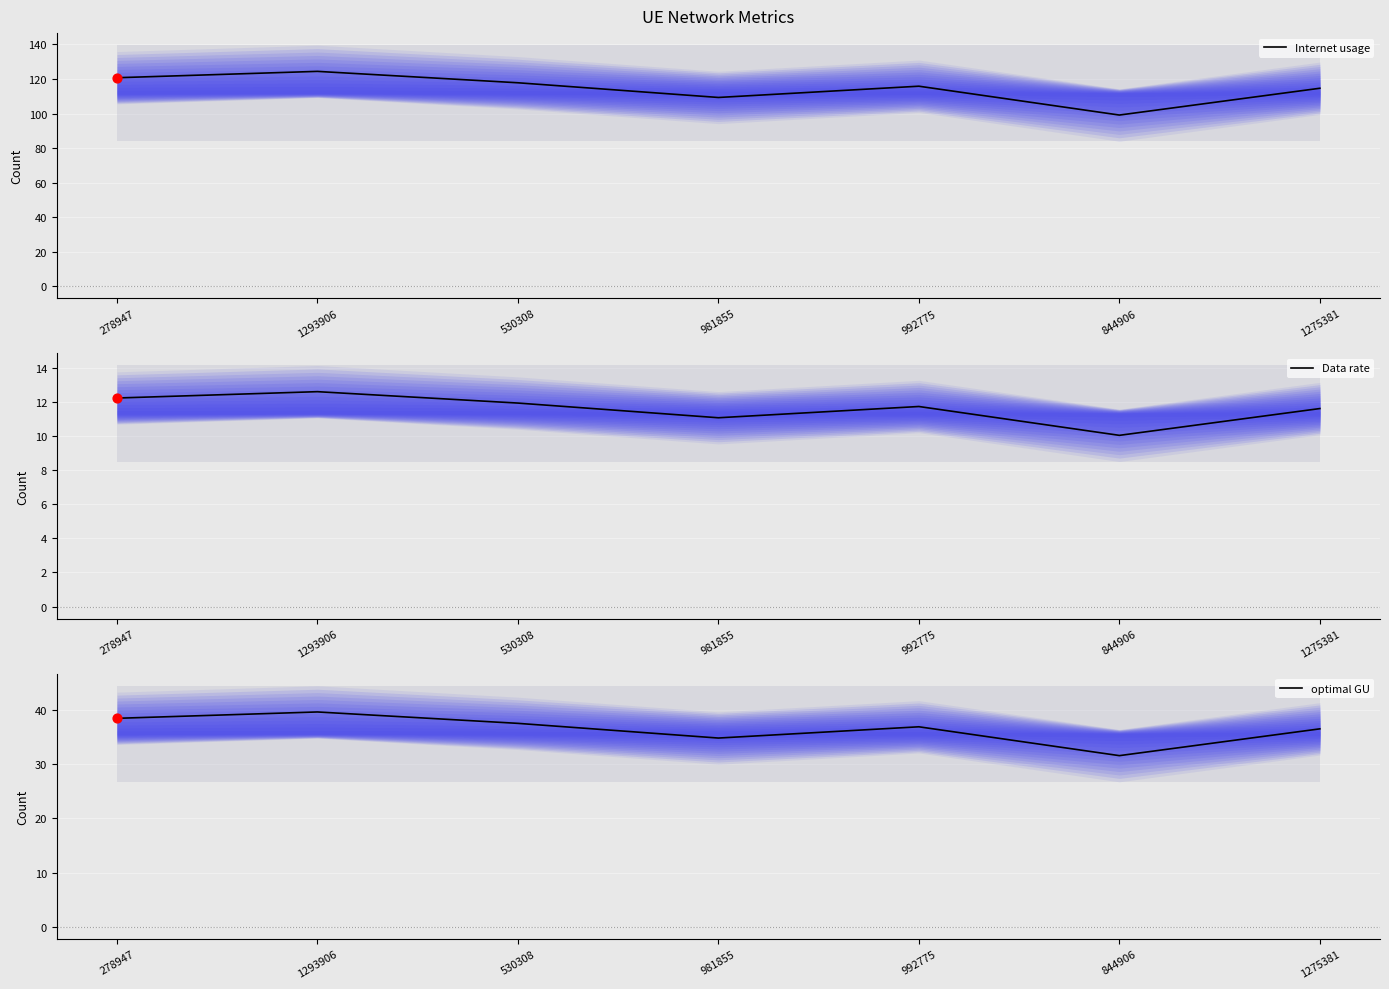

Which series reaches the maximum Y coordinate?

Internet usage